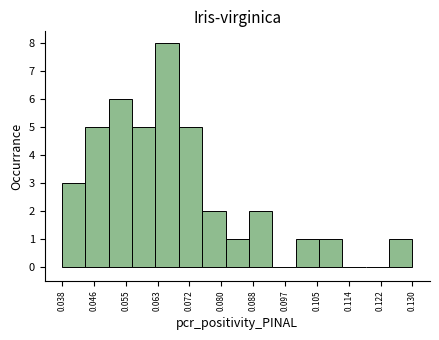

Reading left to right, list every bar in this chart as the range it spans on the x-axis followed by its height. Neither the bar edges nor the heights are printed on the chart, so give them approximately, as read against the axes.

0.038 to 0.044: 3
0.044 to 0.050: 5
0.050 to 0.056: 6
0.056 to 0.063: 5
0.063 to 0.069: 8
0.069 to 0.075: 5
0.075 to 0.081: 2
0.081 to 0.087: 1
0.087 to 0.093: 2
0.093 to 0.100: 0
0.100 to 0.106: 1
0.106 to 0.112: 1
0.112 to 0.118: 0
0.118 to 0.124: 0
0.124 to 0.130: 1